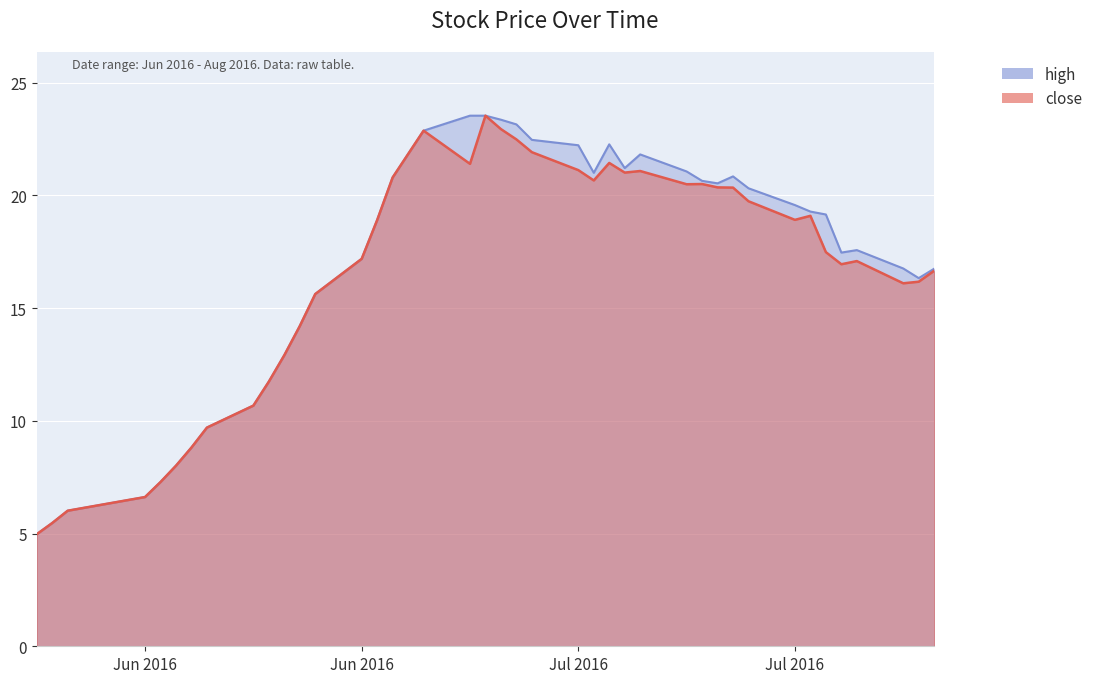

Which series has the largest total across all categories?

high